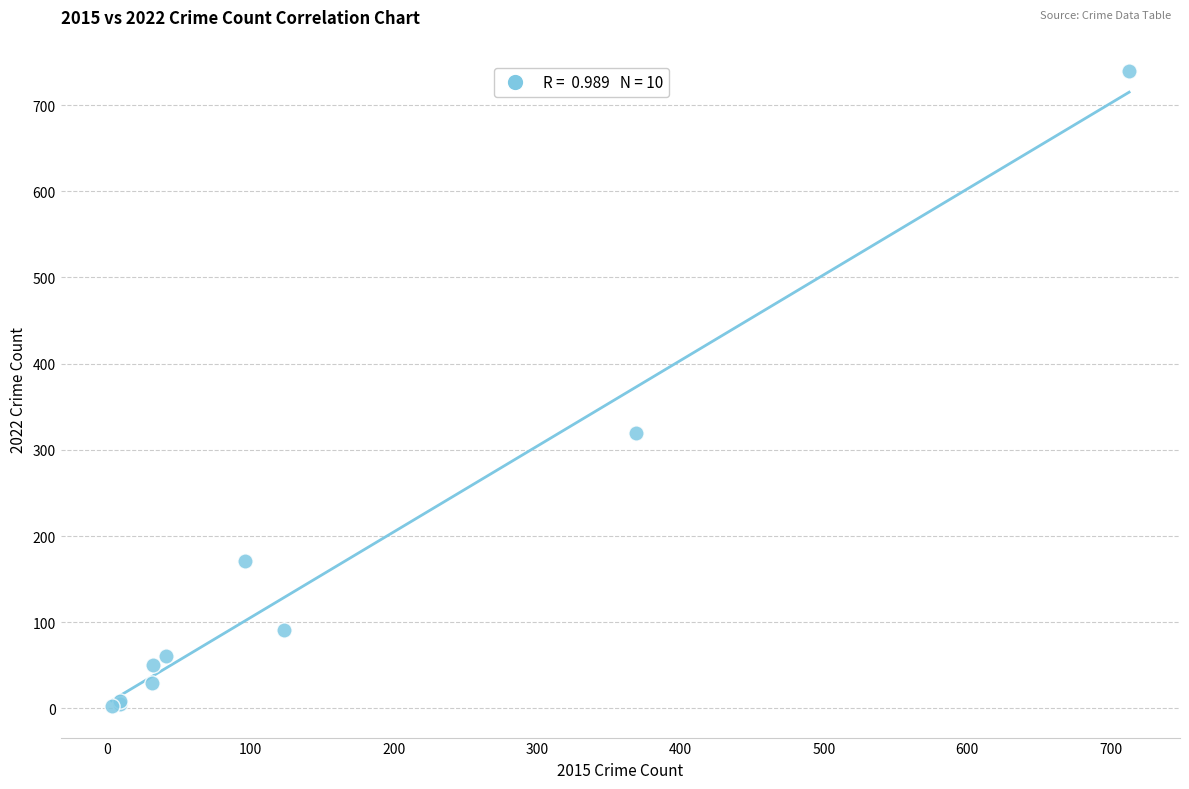

What Y value in the scatter plot is closest to 371?

319